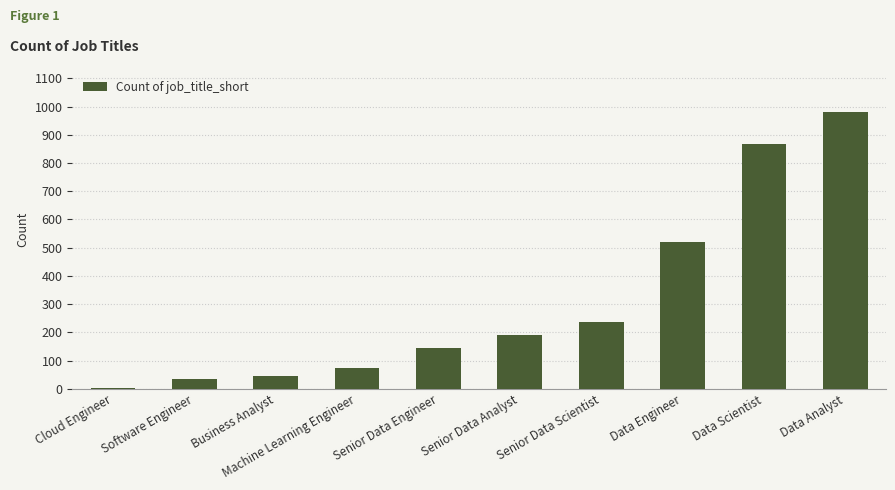

Which has a higher value, Data Analyst or Senior Data Engineer?

Data Analyst